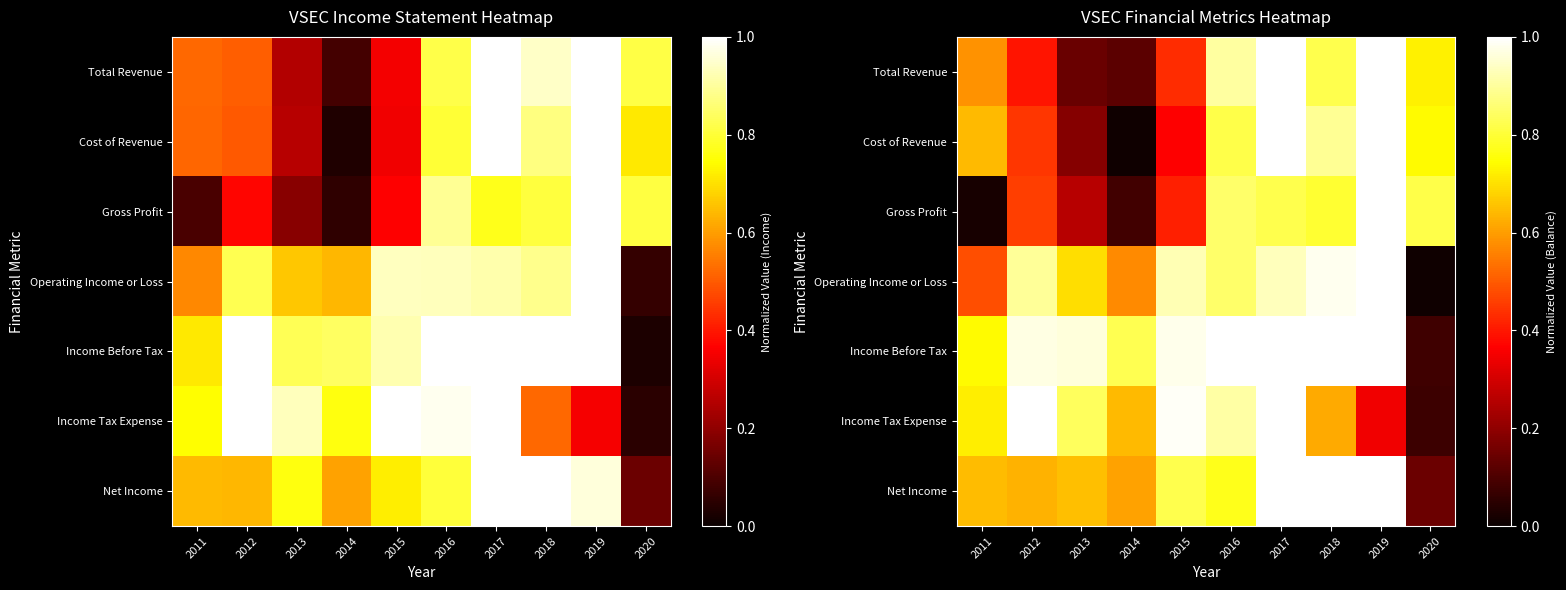

List the labels in order of Income Tax Expense value, largest first.

2012, 2017, 2015, 2016, 2013, 2011, 2014, 2018, 2019, 2020